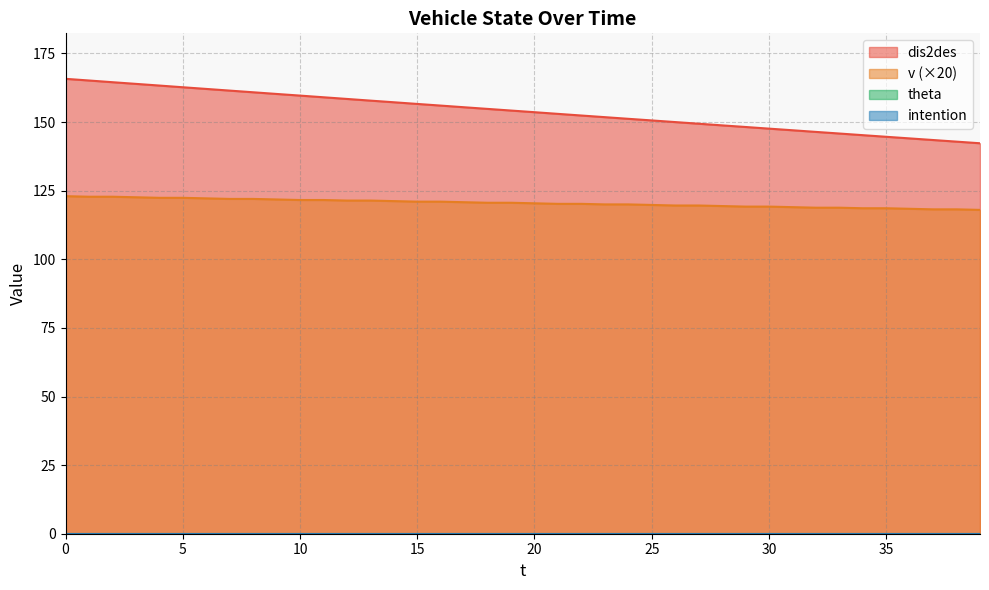

True or false: v and dis2des intersect in this chart.

False